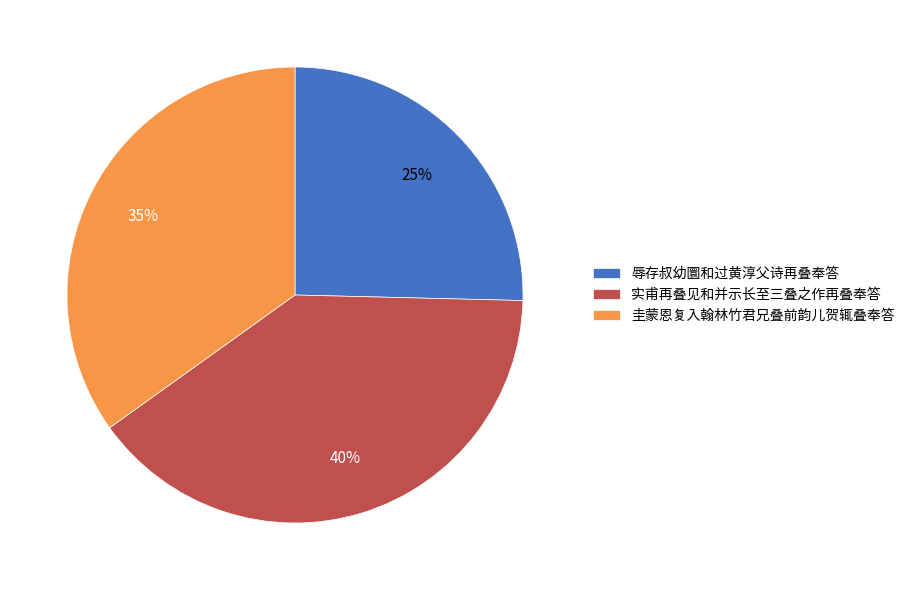

What is the ratio of the value at 辱存叔幼圜和过黄淳父诗再叠奉答 to the value at 圭蒙恩复入翰林竹君兄叠前韵儿贺辄叠奉答?

0.7